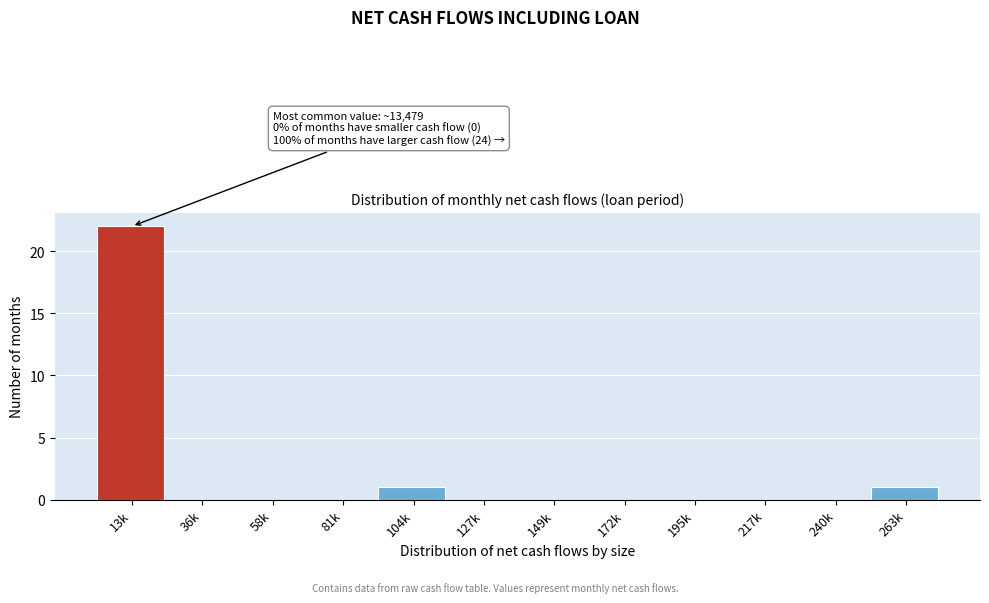

Reading left to right, extract all data points from this chart.

13k=22	36k=0	58k=0	81k=0	104k=1	127k=0	149k=0	172k=0	195k=0	217k=0	240k=0	263k=1